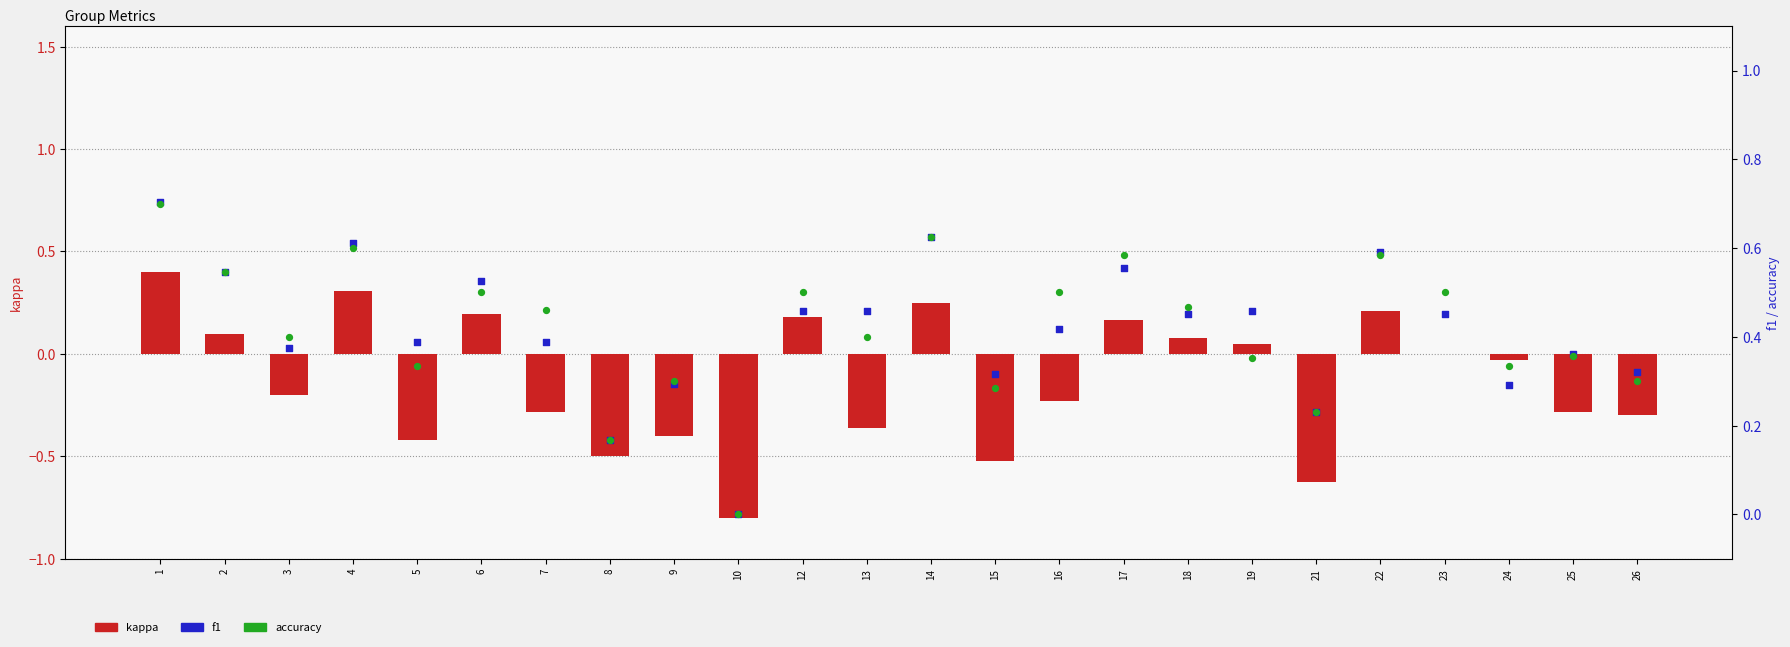

At which category is the sum across all series the highest?

1